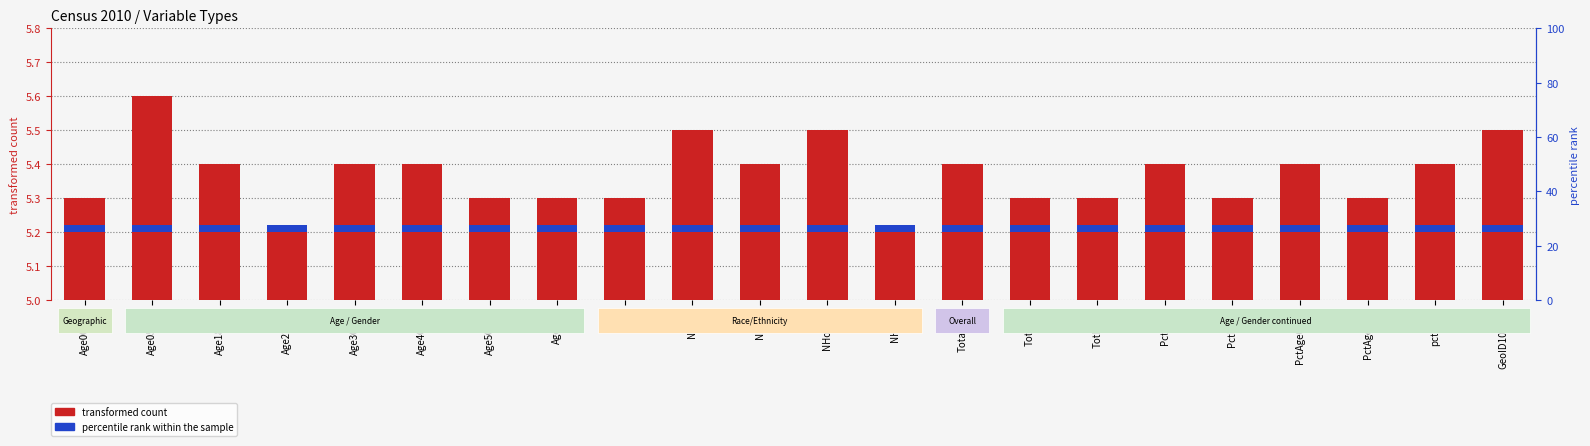

List the labels in order of percentile rank within the sample value, smallest first.

Age00_04, Age05_17, Age18_21, Age22_29, Age30_39, Age40_49, Age50_64, Age65p, Hisp, NHasi, NHblk, NHother, NHwht, TotalPop, TotFem, TotMale, PctFem, PctMale, PctAge0004, PctAge65p, pctHisp, GeoID10_blk